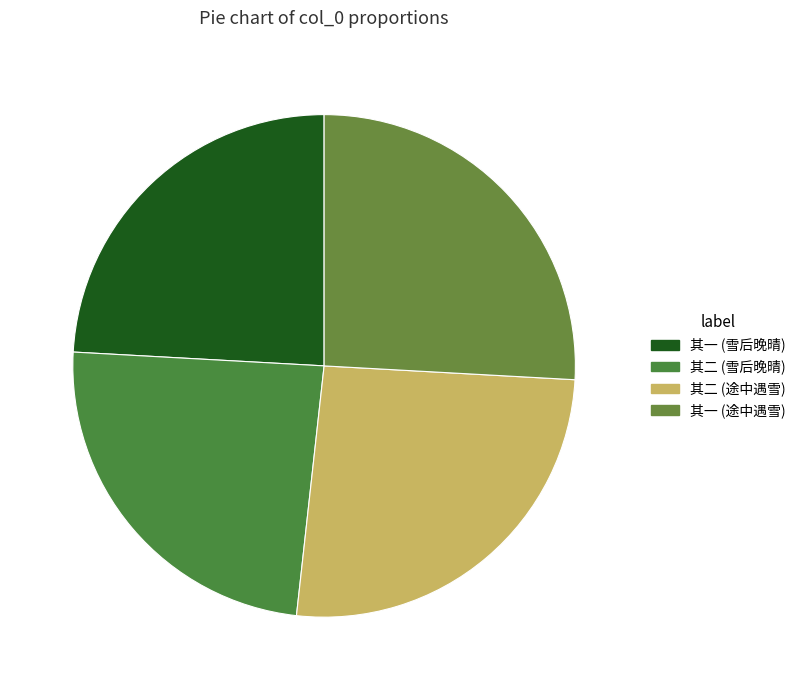

Rank the categories by value from highest to lowest.

途中遇雪二绝句 其二, 途中遇雪二绝句 其一, 雪后晚晴四山皆青惟东山全白赋最爱东山晴后雪二绝句 其一, 雪后晚晴四山皆青惟东山全白赋最爱东山晴后雪二绝句 其二